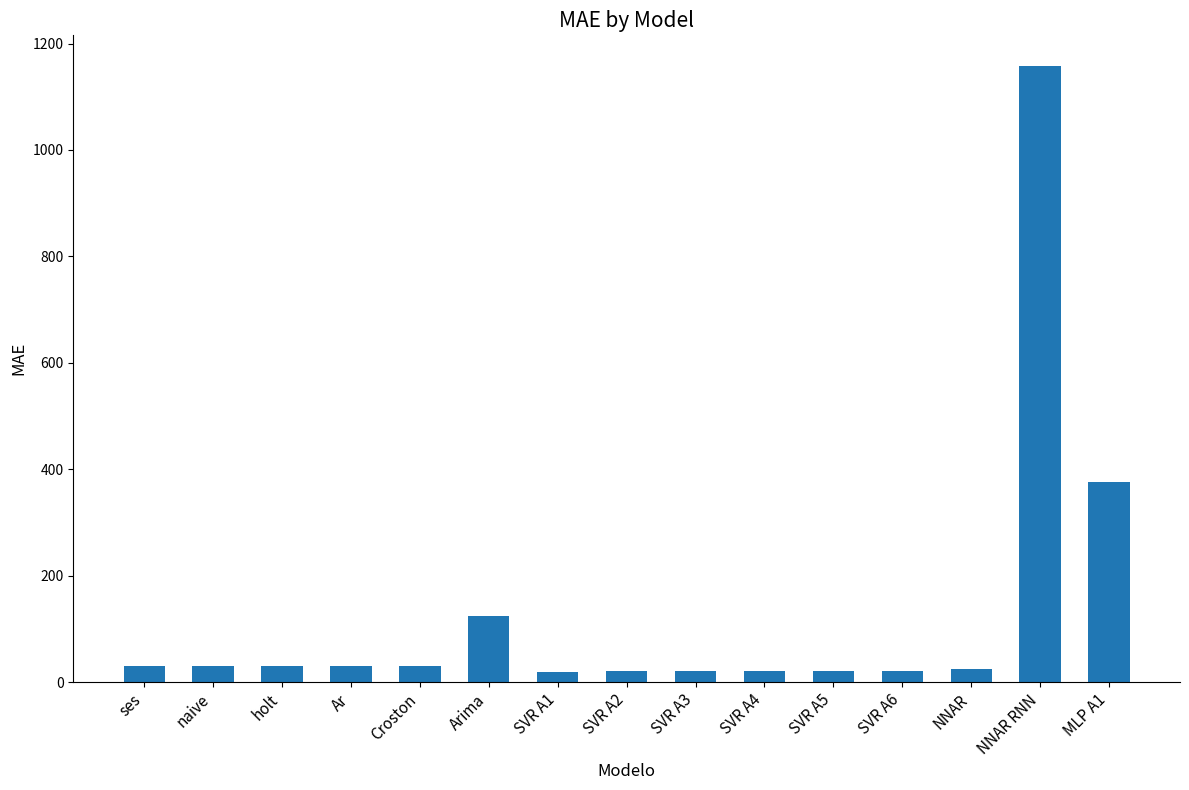

What value does the data have at holt?

29.4